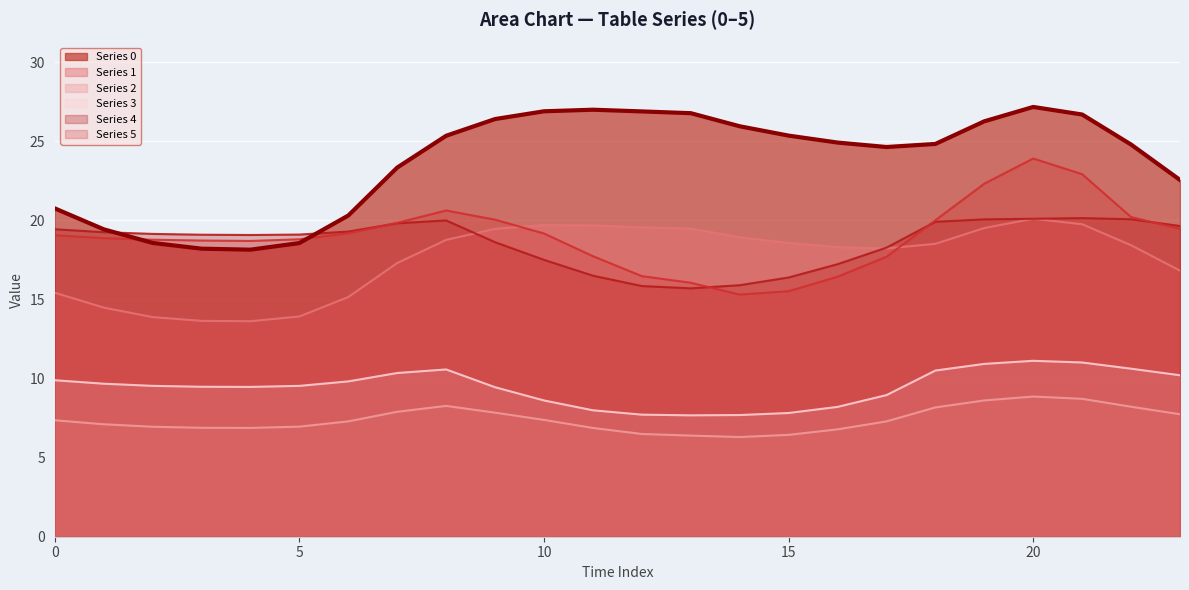

True or false: 3 has a value of 9.5 at 9.

True